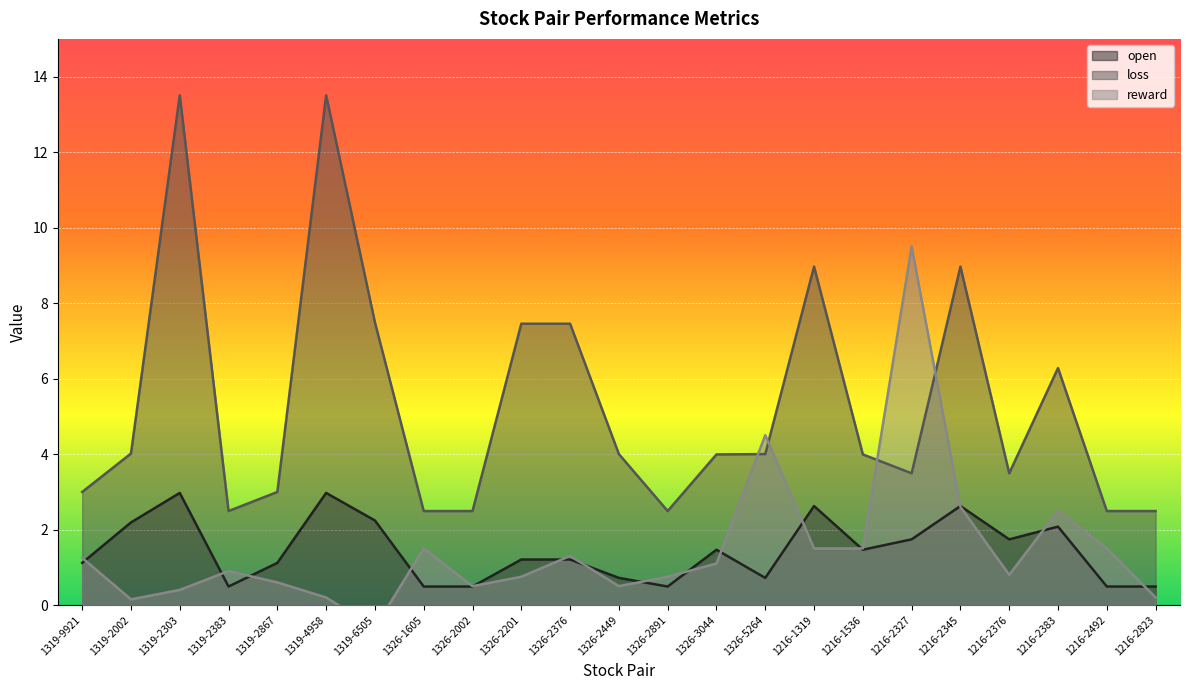

Where is the first local minimum for open?

1319-2383